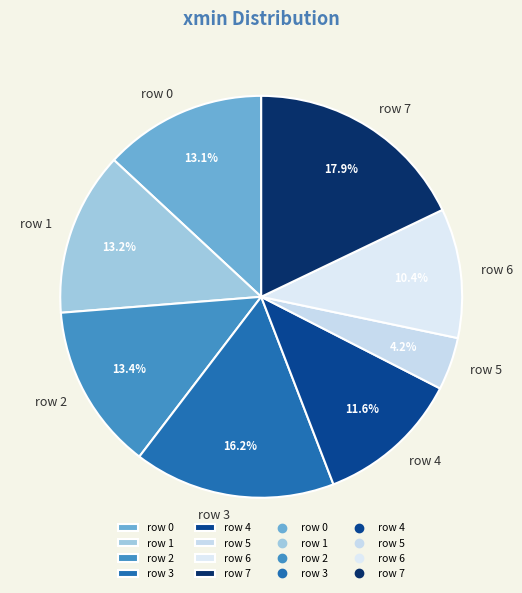

True or false: row 5 accounts for 4% of the total.

True